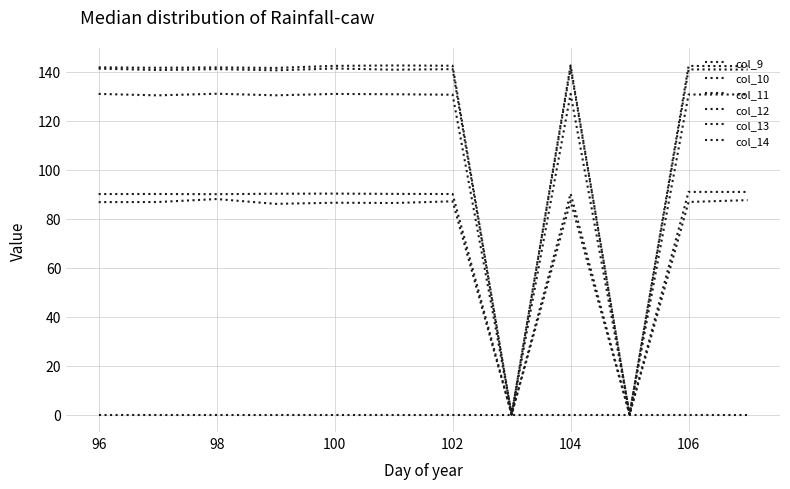

How many lines are shown in the chart?

6